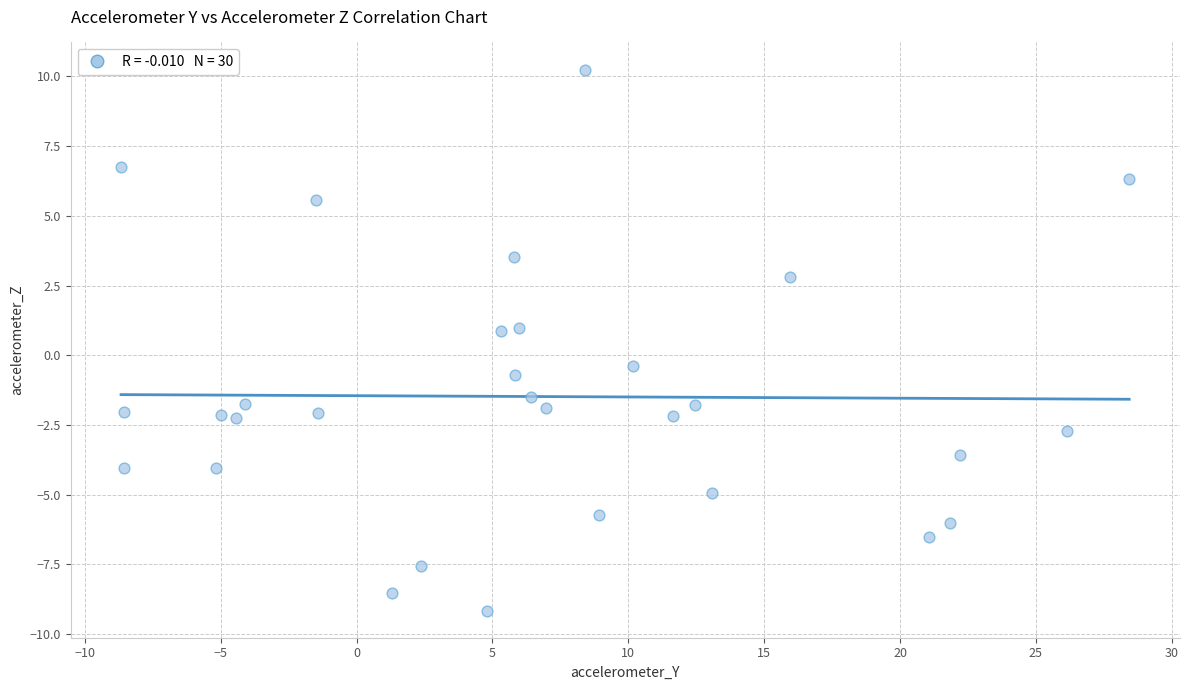

What is the range of Y values (max minus min)?

19.4